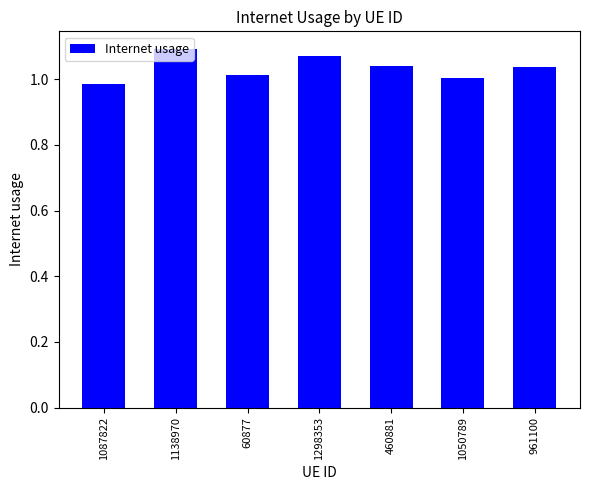

How many data points are less than 1?

1